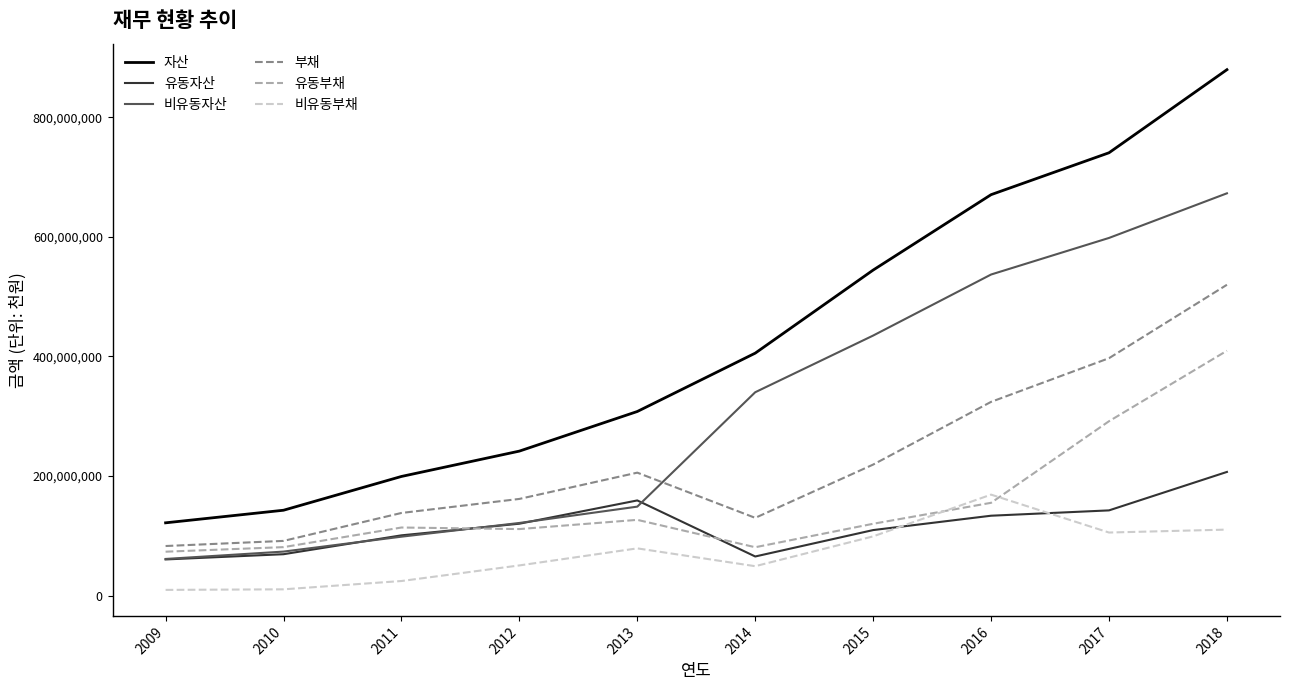

Does the chart display data point markers on the line(s)?

No